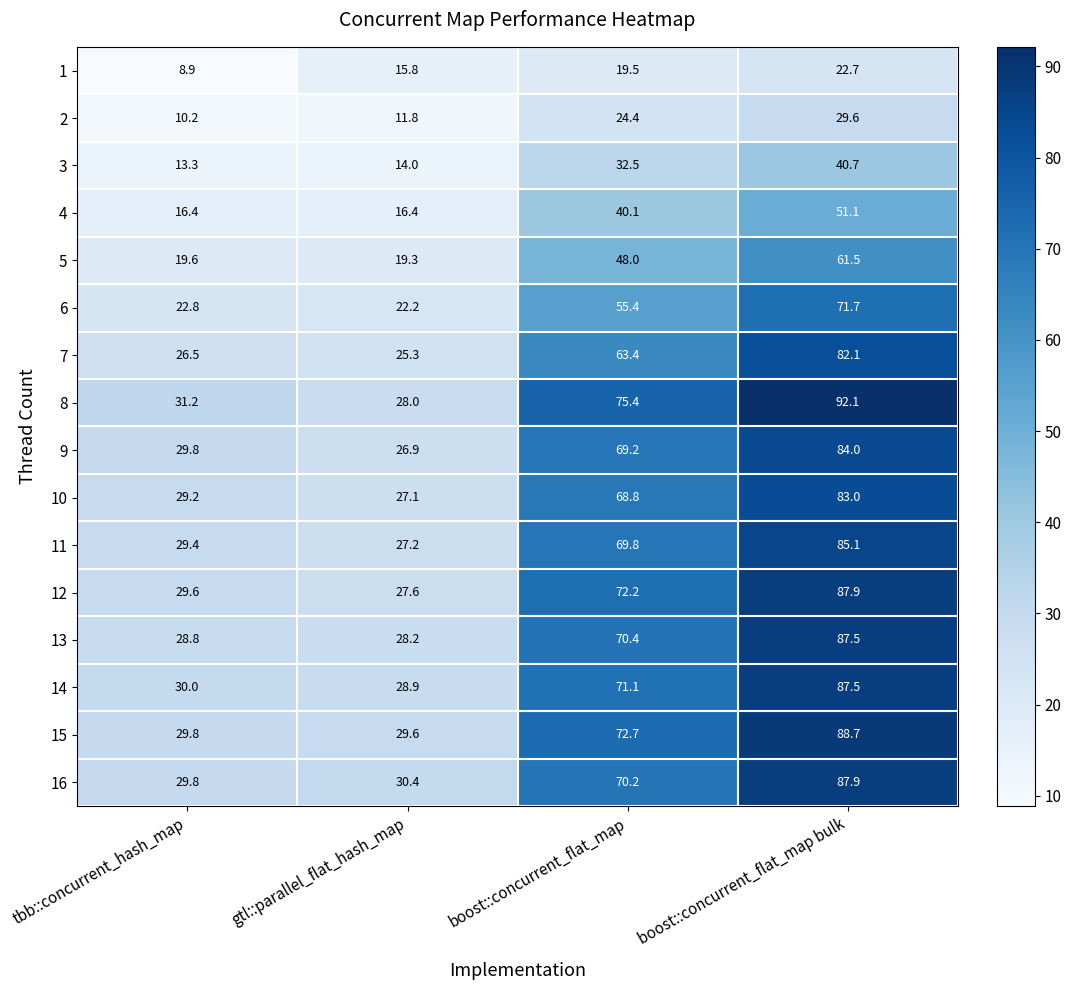

What is the greatest value displayed?

92.1